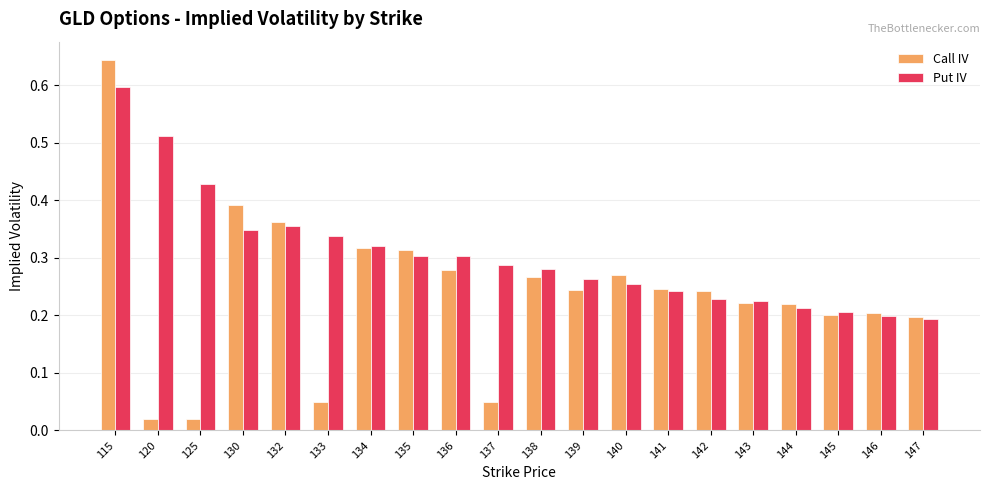

What is the sum of all Call IV values?

4.8